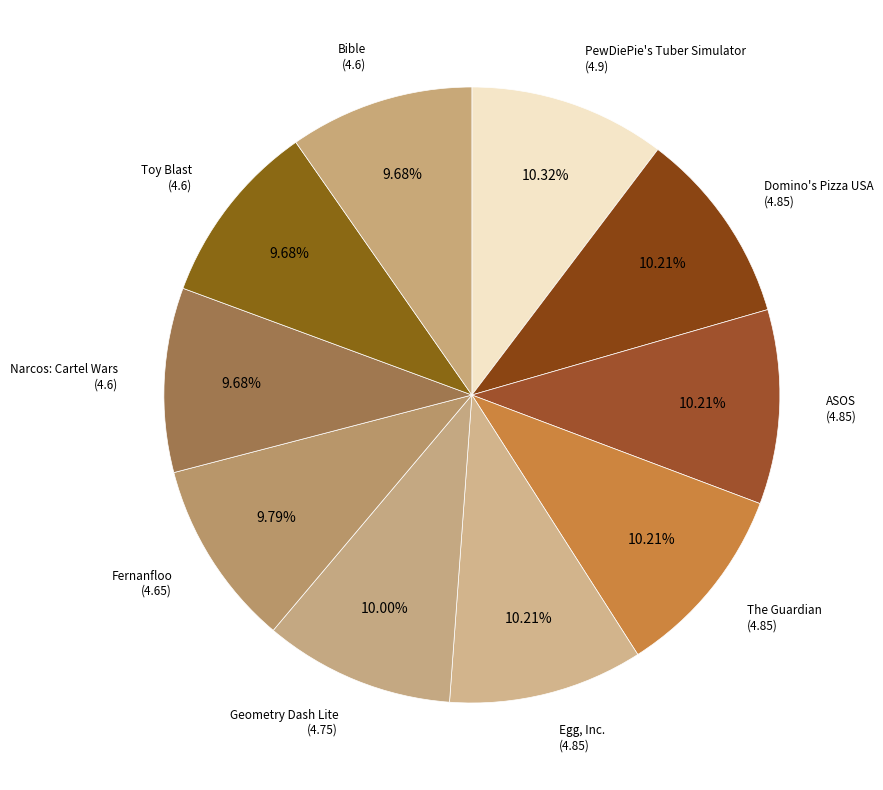

Is there a majority slice in this chart?

No